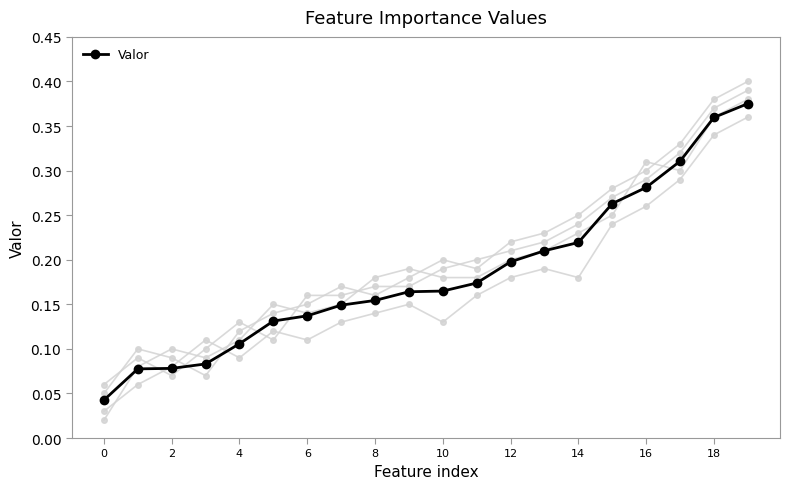

What is the greatest value displayed?

0.4